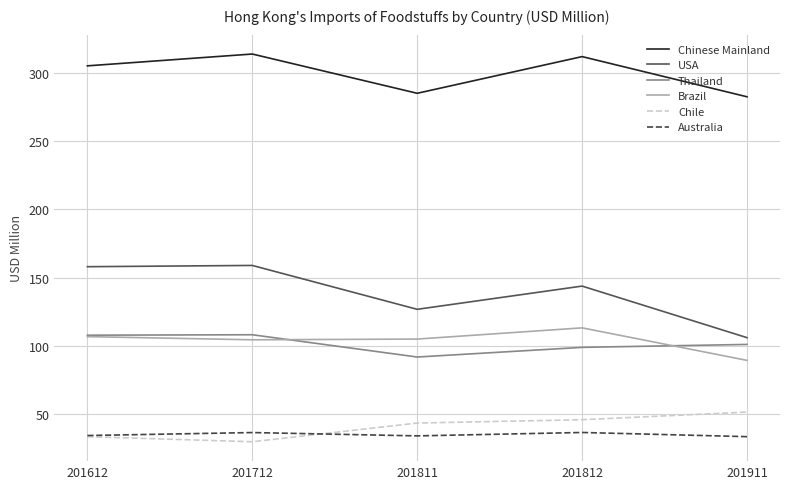

The value of Thailand at 201911 is 55.7. True or false?

False